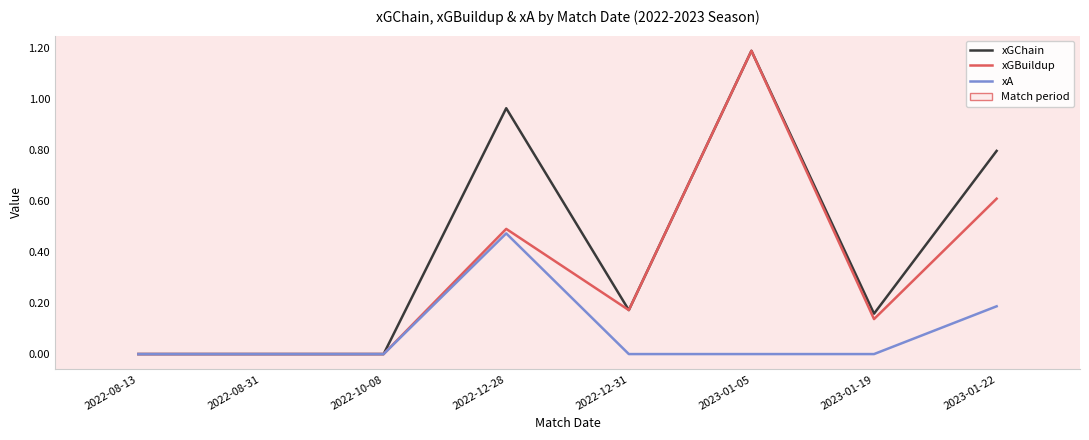

At which label does xA reach its peak?

2022-12-28